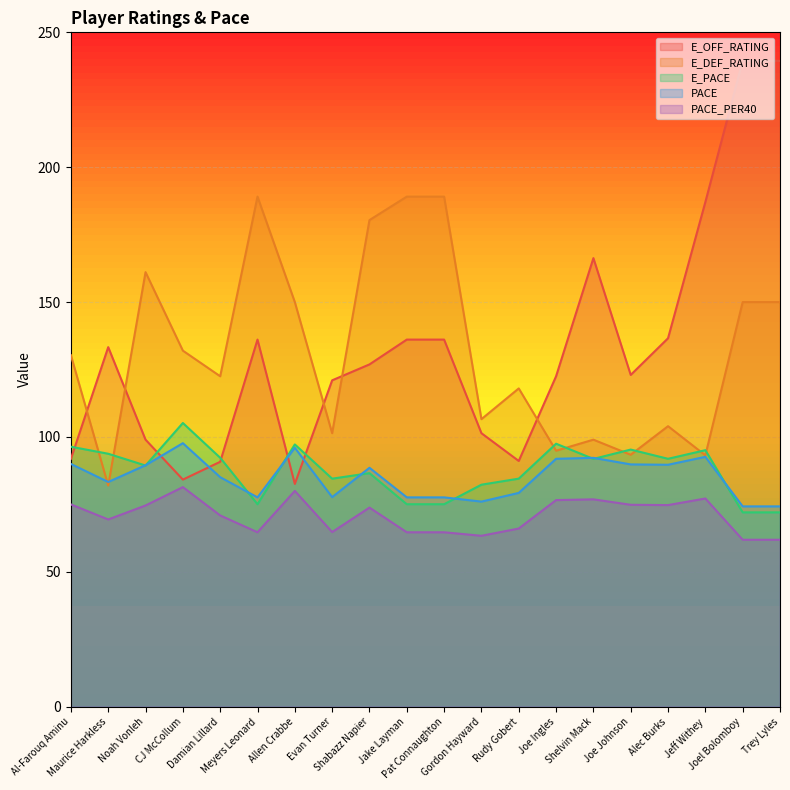

How many times do E_DEF_RATING and PACE cross each other?

2